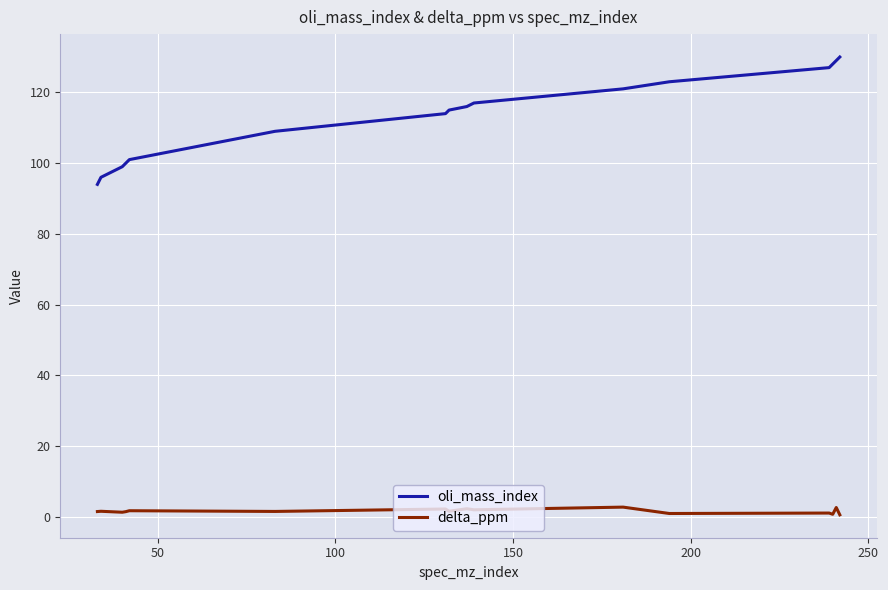

At how many categories does at least one series exceed 110?

10